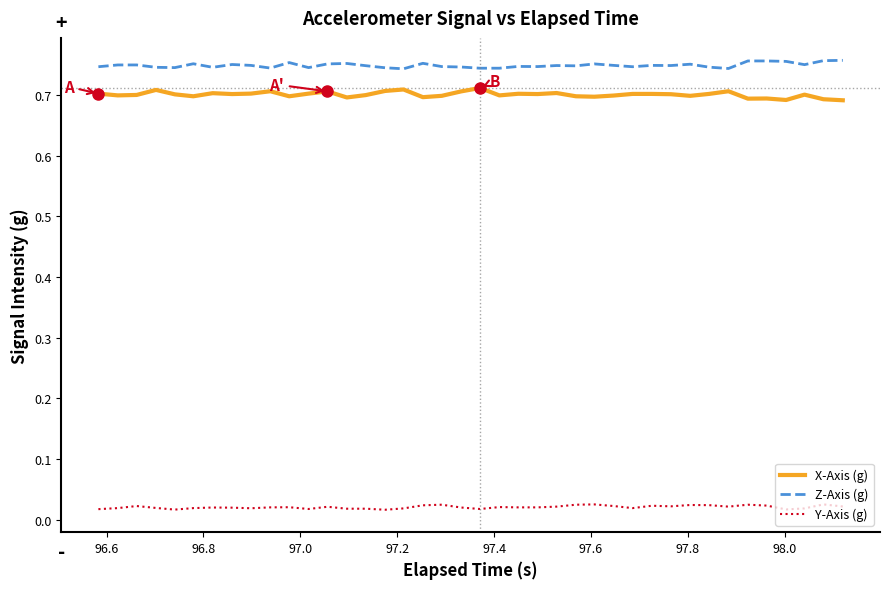

Which series has the largest total across all categories?

Z-Axis (g)